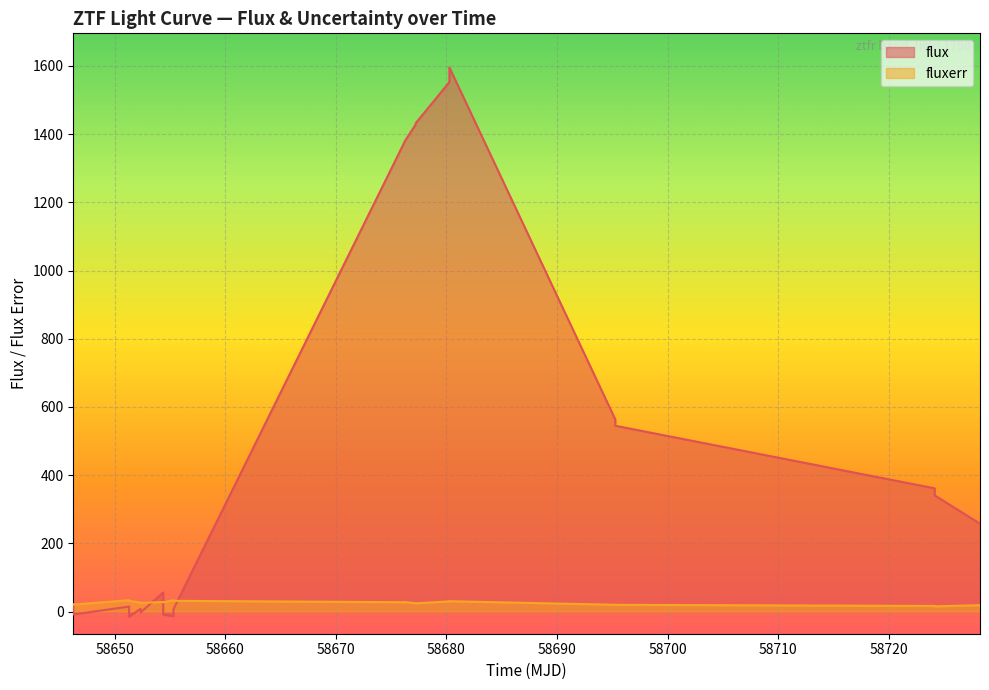

In flux, how many points are higher than both neighbors (excluding endpoints)?

4